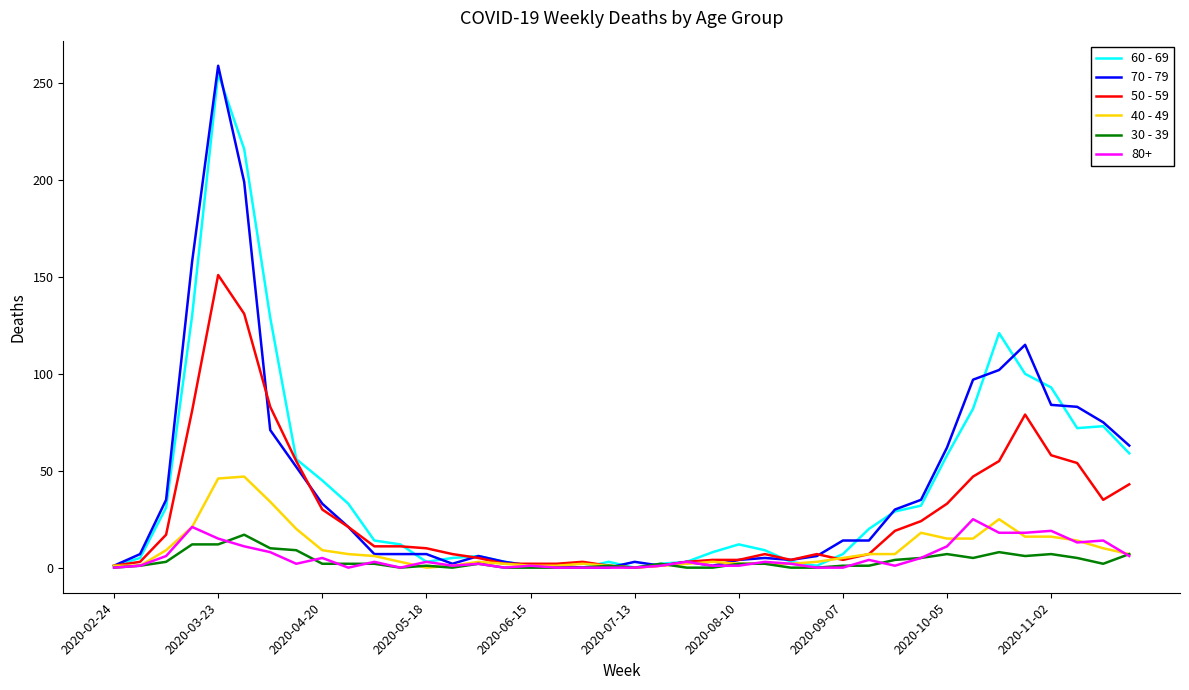

What is the greatest value displayed?

259